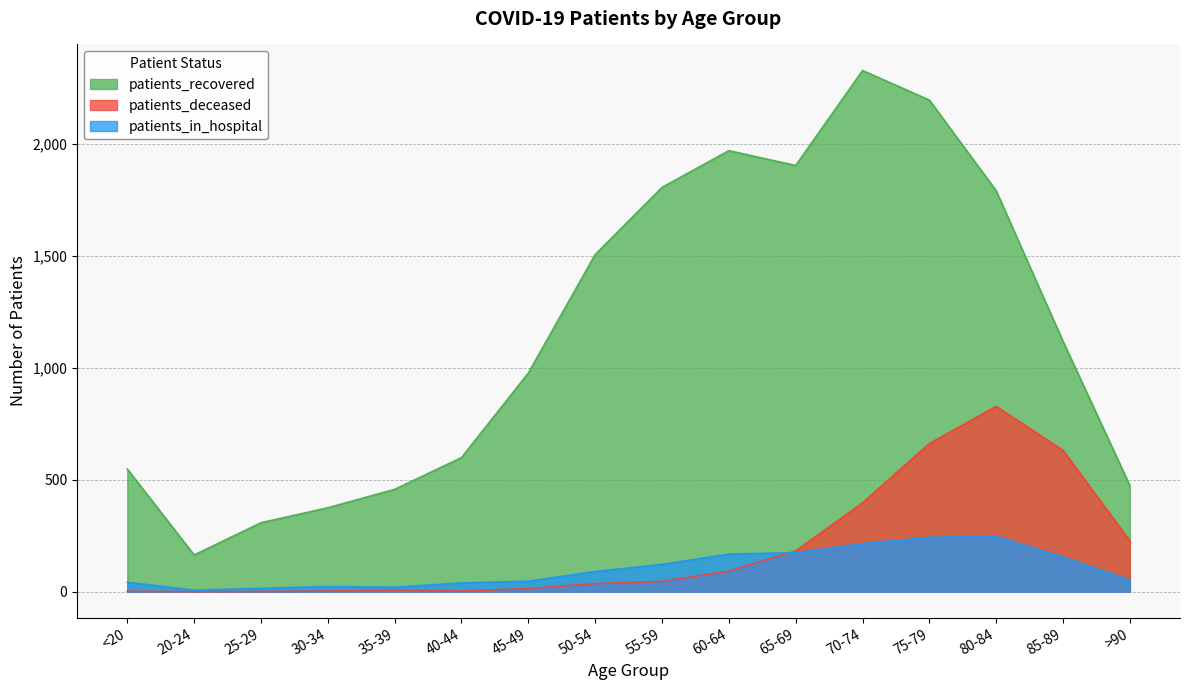

Rank the categories by patients_deceased value from highest to lowest.

80-84, 75-79, 85-89, 70-74, >90, 65-69, 60-64, 55-59, 50-54, 45-49, 35-39, 30-34, 40-44, <20, 25-29, 20-24